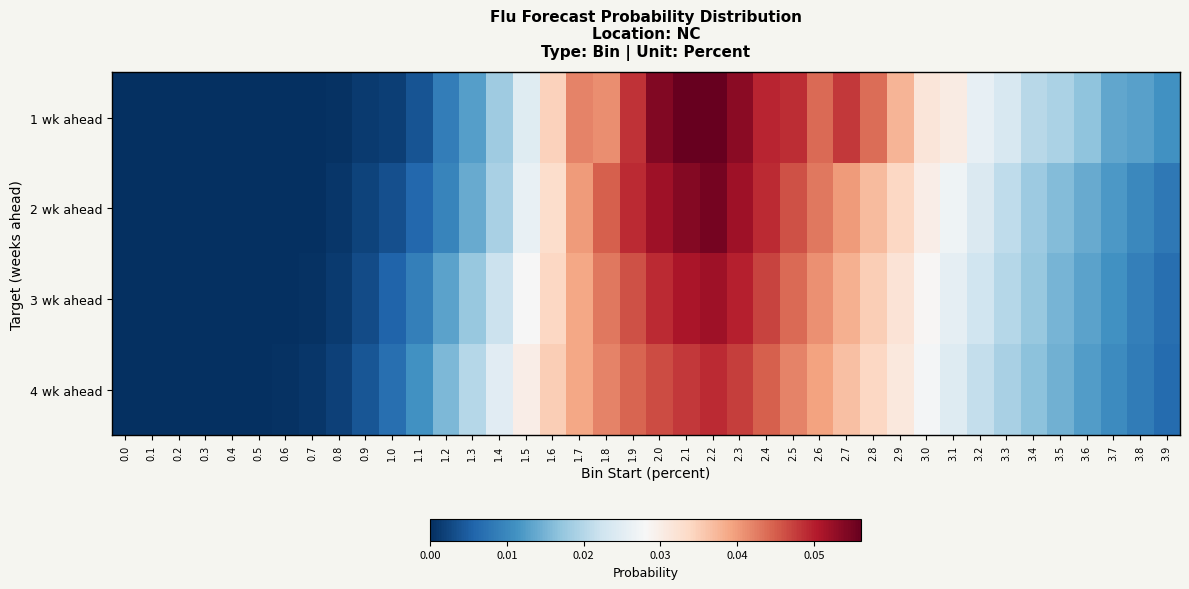

Between 0.8 and 2.6, which series saw the biggest shift?

1 wk ahead